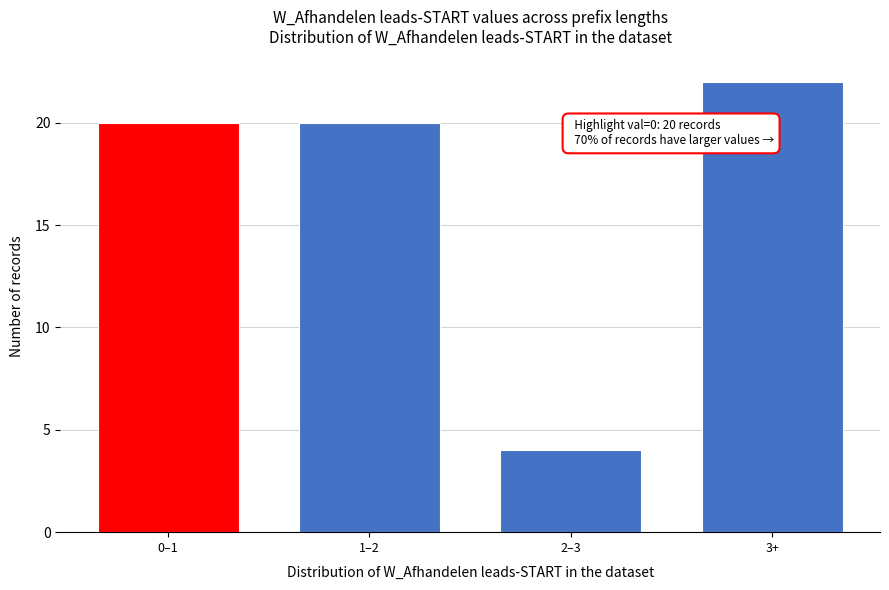

Reading left to right, list all the values displayed in this chart.

20	20	4	22